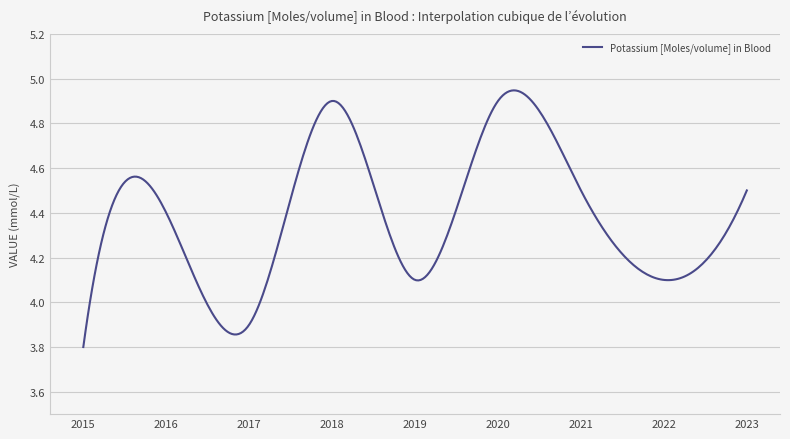

What is the minimum value shown in the chart?

3.8